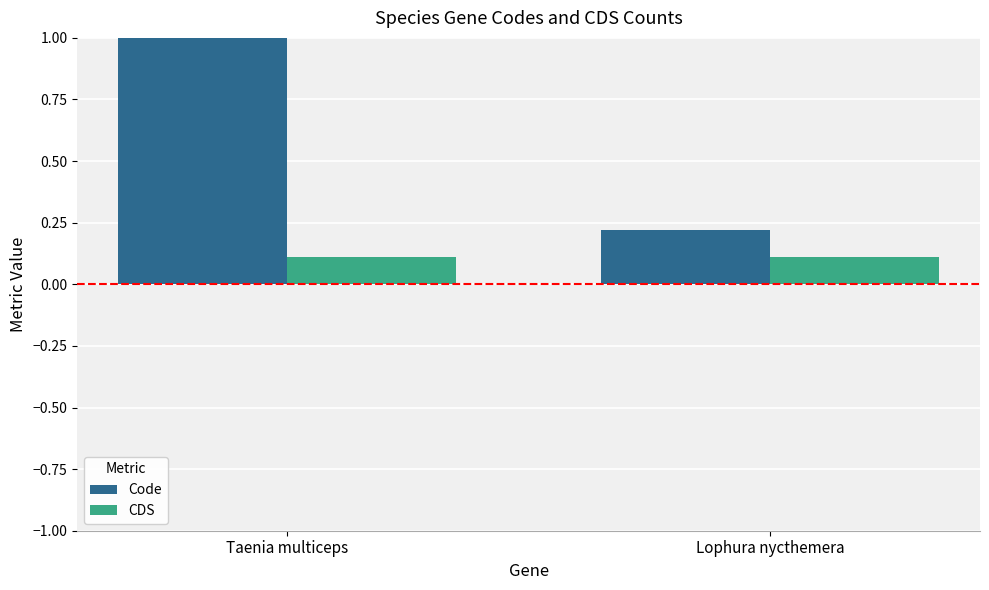

What is the difference between the Code values at Lophura nycthemera and Taenia multiceps?

0.8